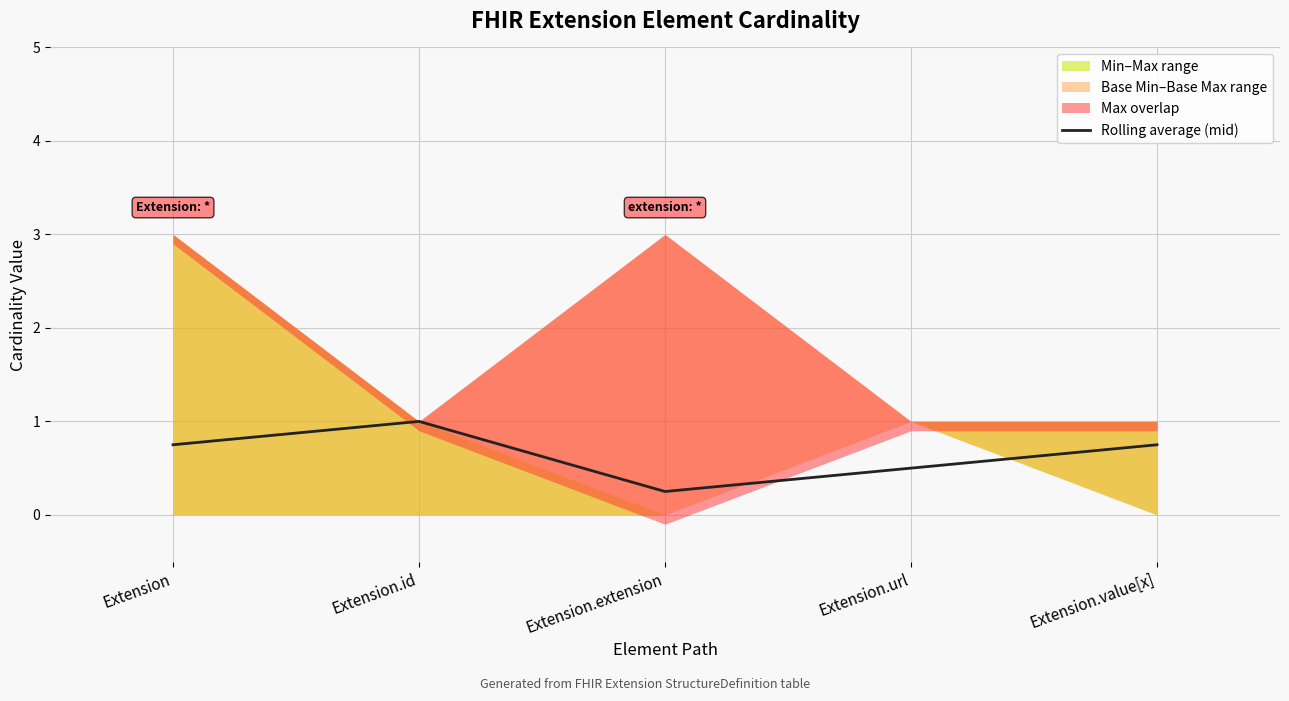

Between Extension.id and Extension.url, which is larger?

Extension.id